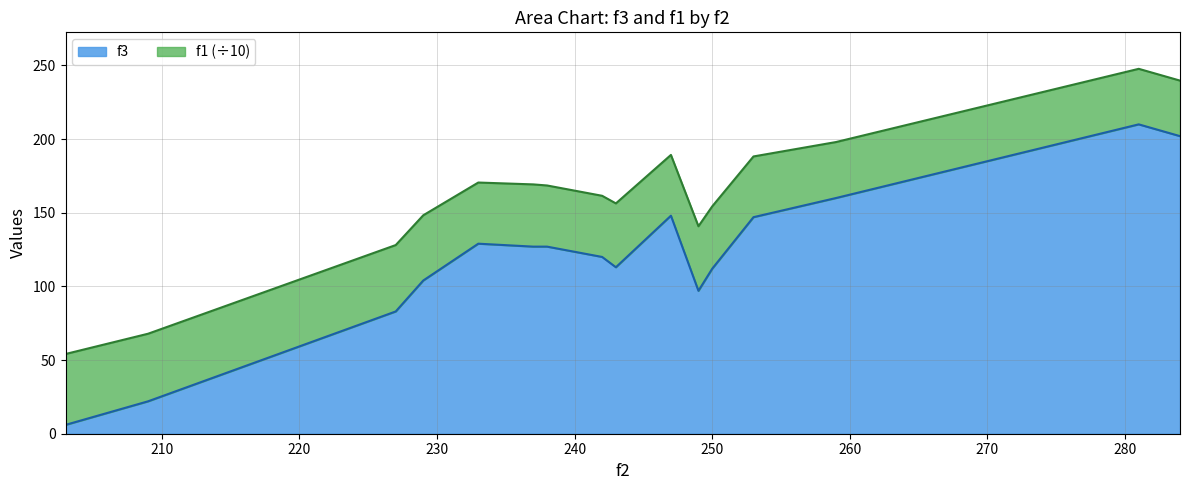

What is the smallest value displayed?

6